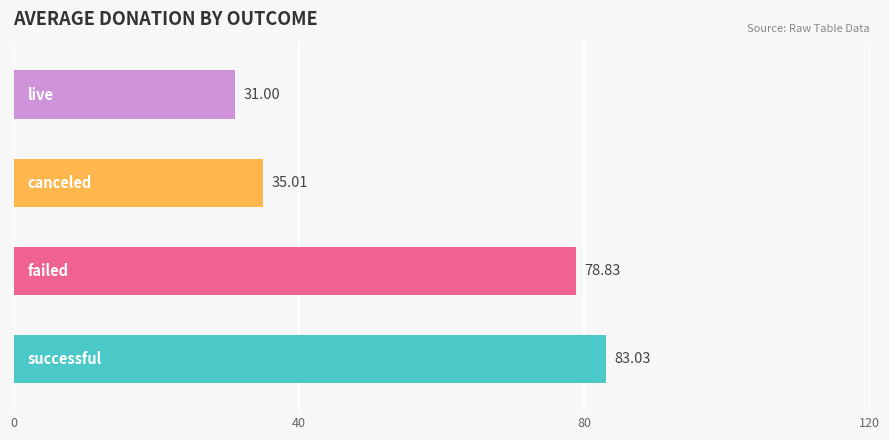

What is the difference between the maximum and minimum values?

52.0